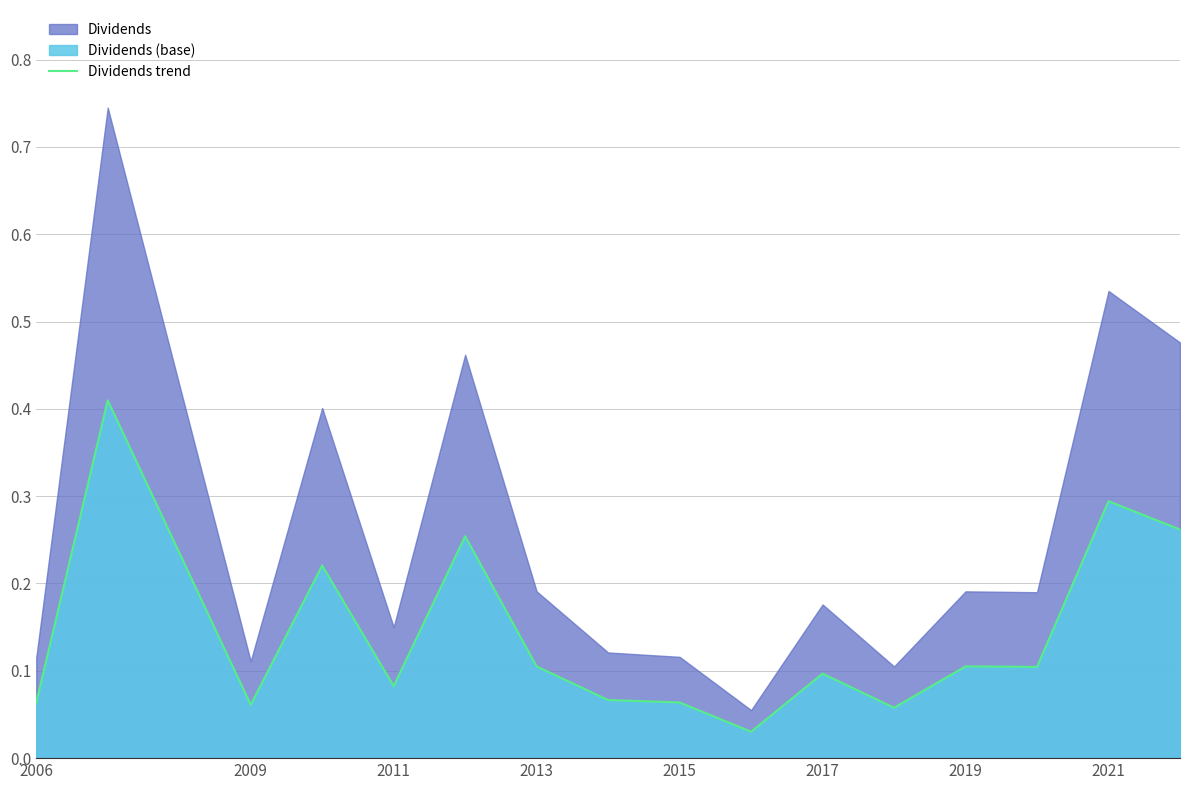

How many points are lower than both their immediate neighbors (excluding endpoints)?

5